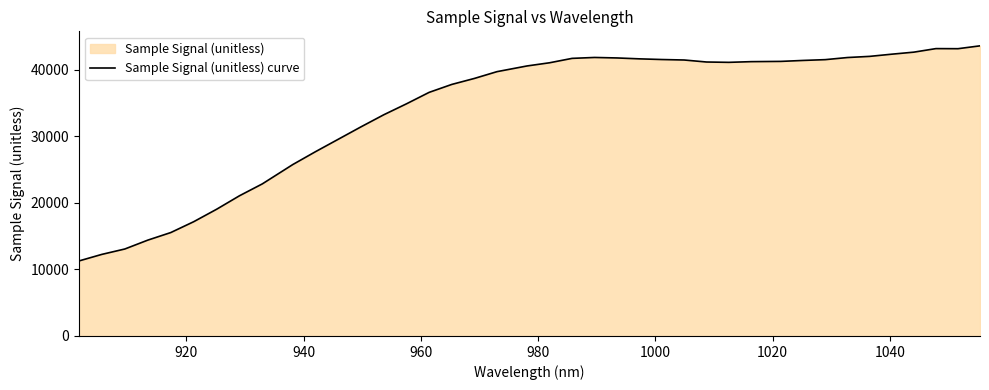

What is the greatest value displayed?

43552